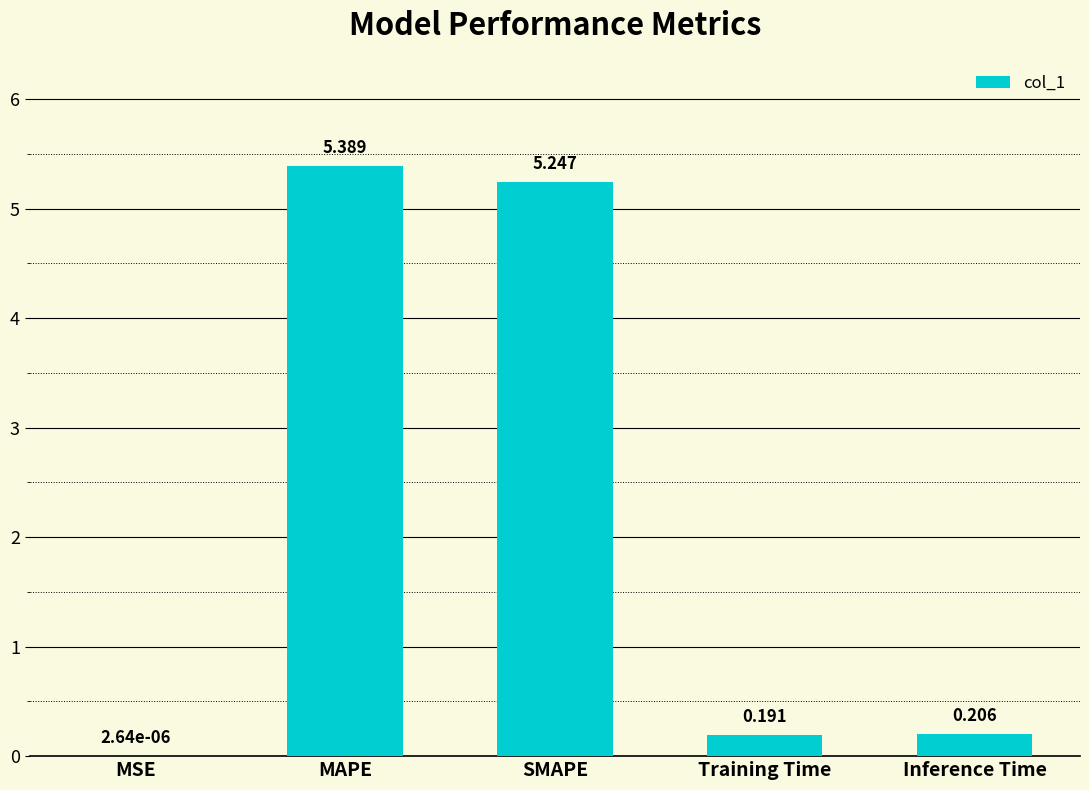

What is the maximum value shown in the chart?

5.4